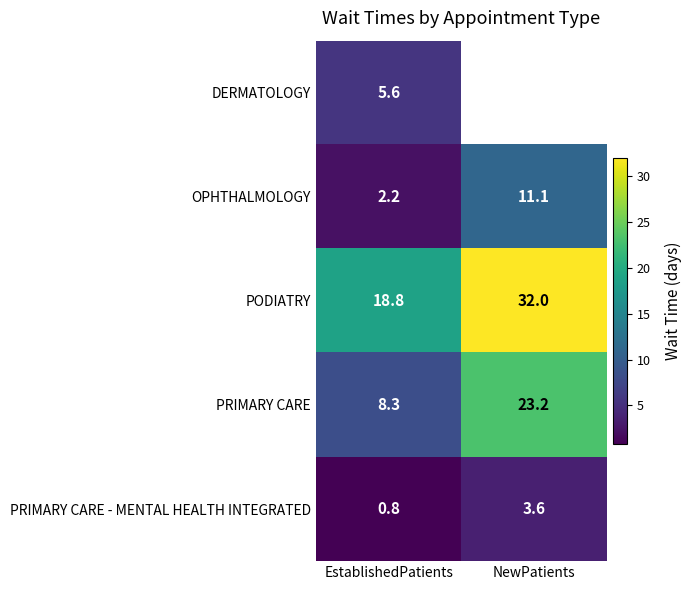

The PRIMARY CARE - MENTAL HEALTH INTEGRATED series shows 3.6 at NewPatients. True or false?

True